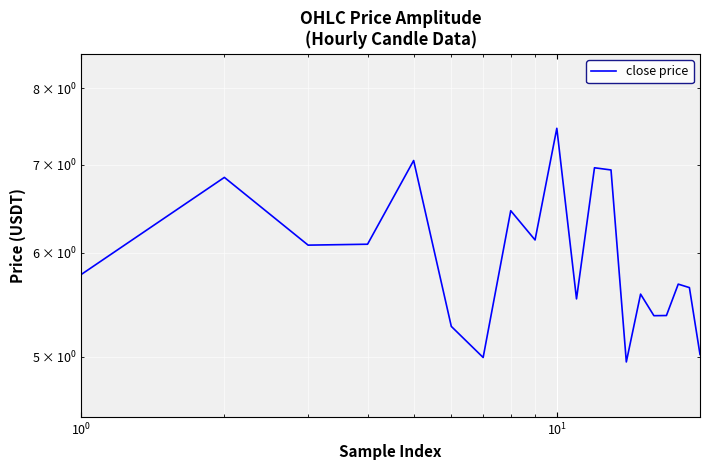

What is the value of the 6th point from the left?

5.3